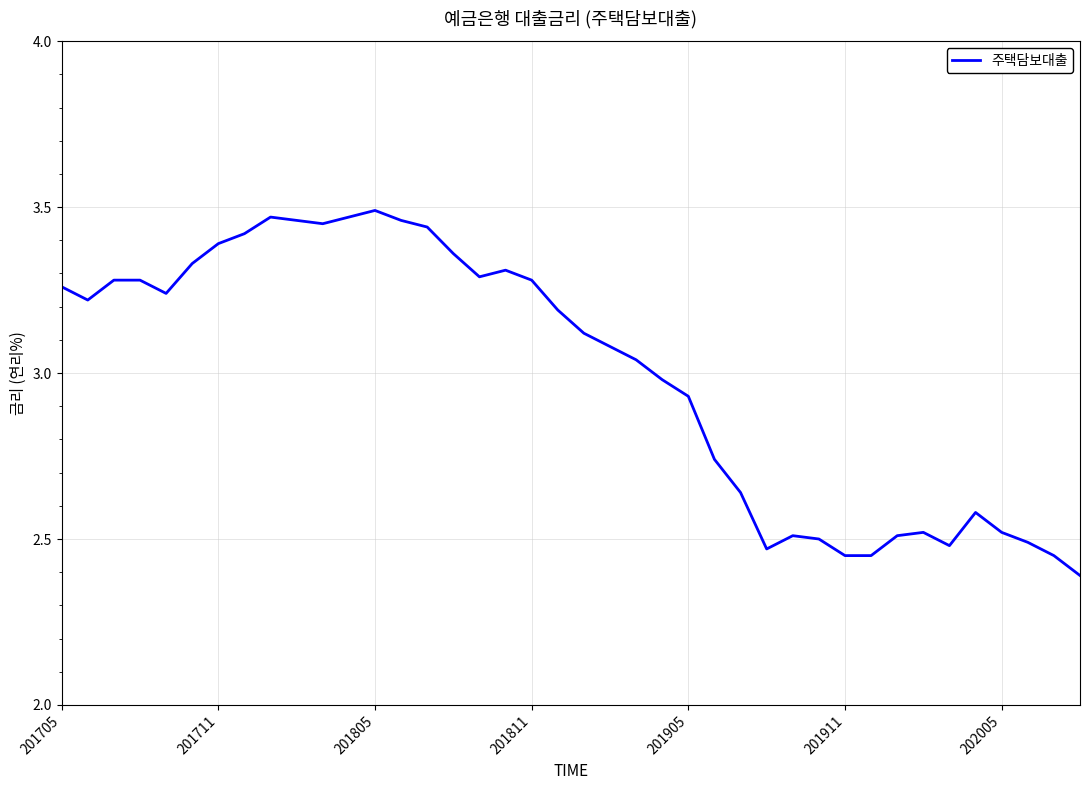

What is the minimum value shown in the chart?

2.4